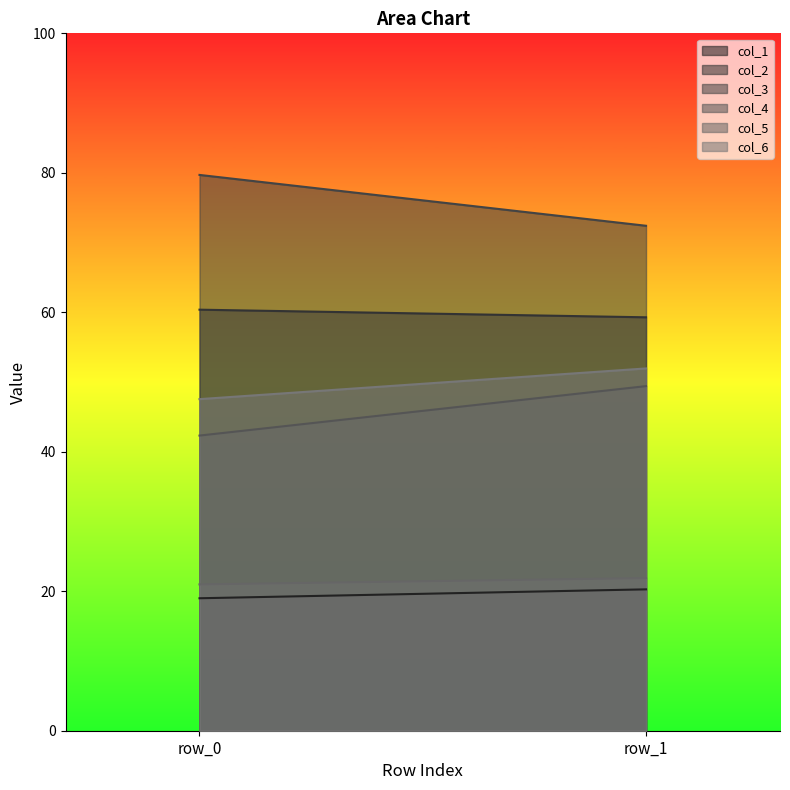

What is the value of the col_2 point at the 1st from the left?

60.4